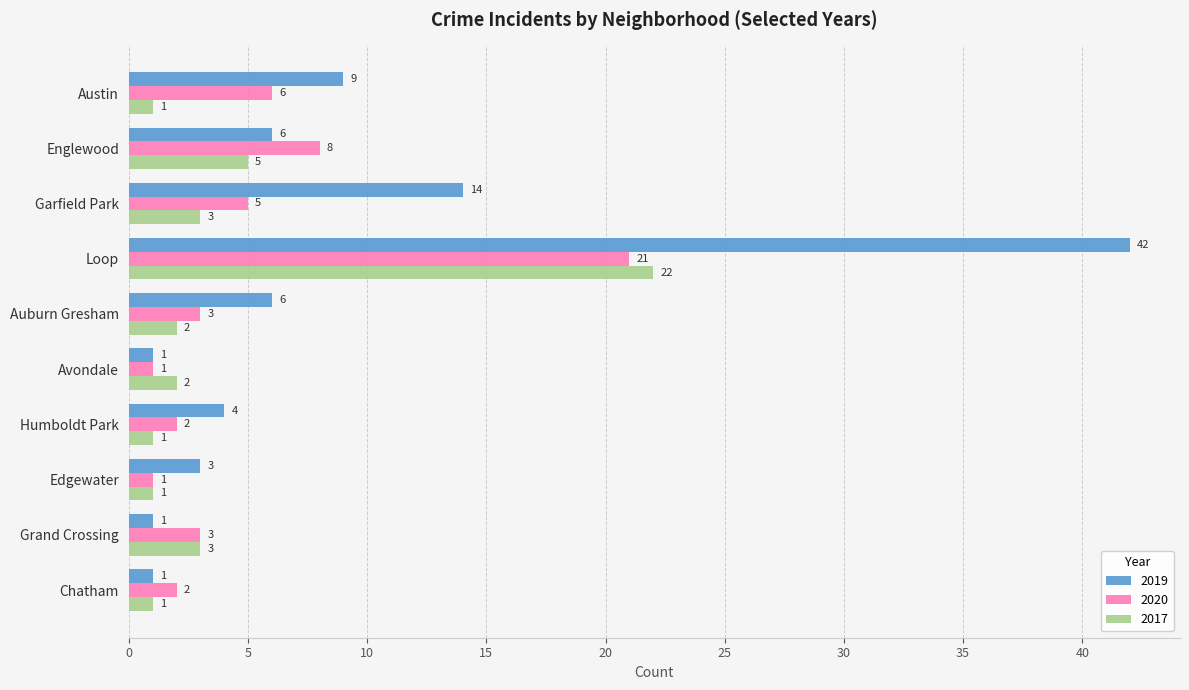

At how many categories does at least one series exceed 34?

1